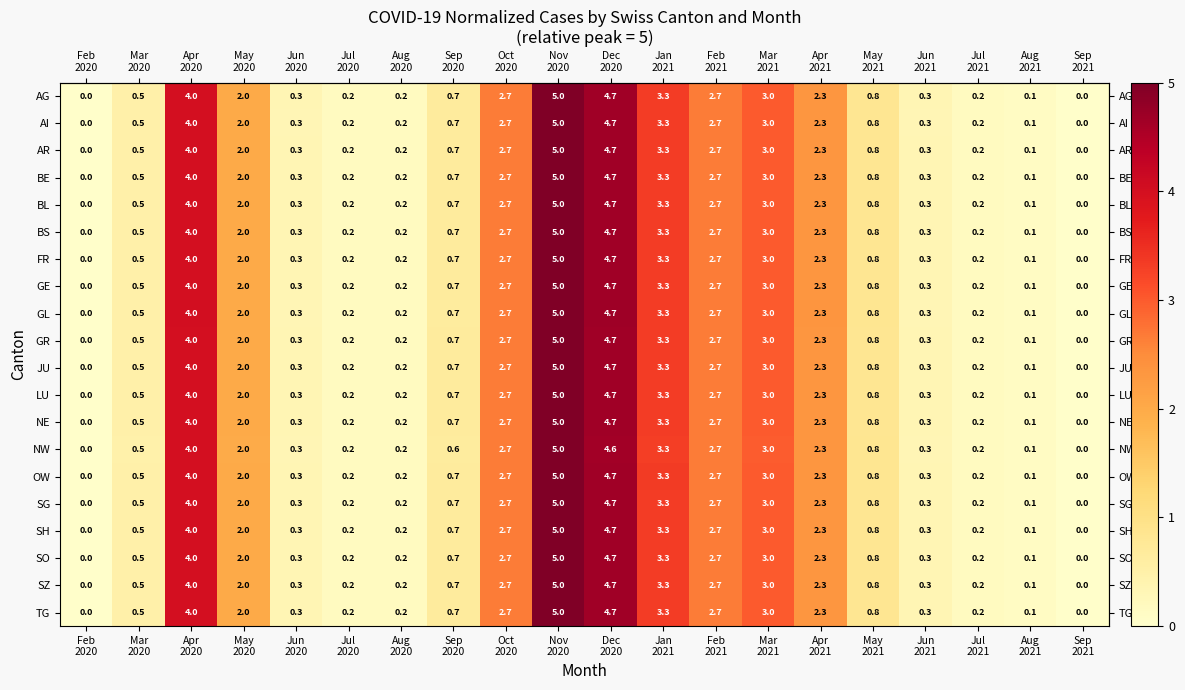

What is the difference between the maximum and minimum values in the AG series?

5.0